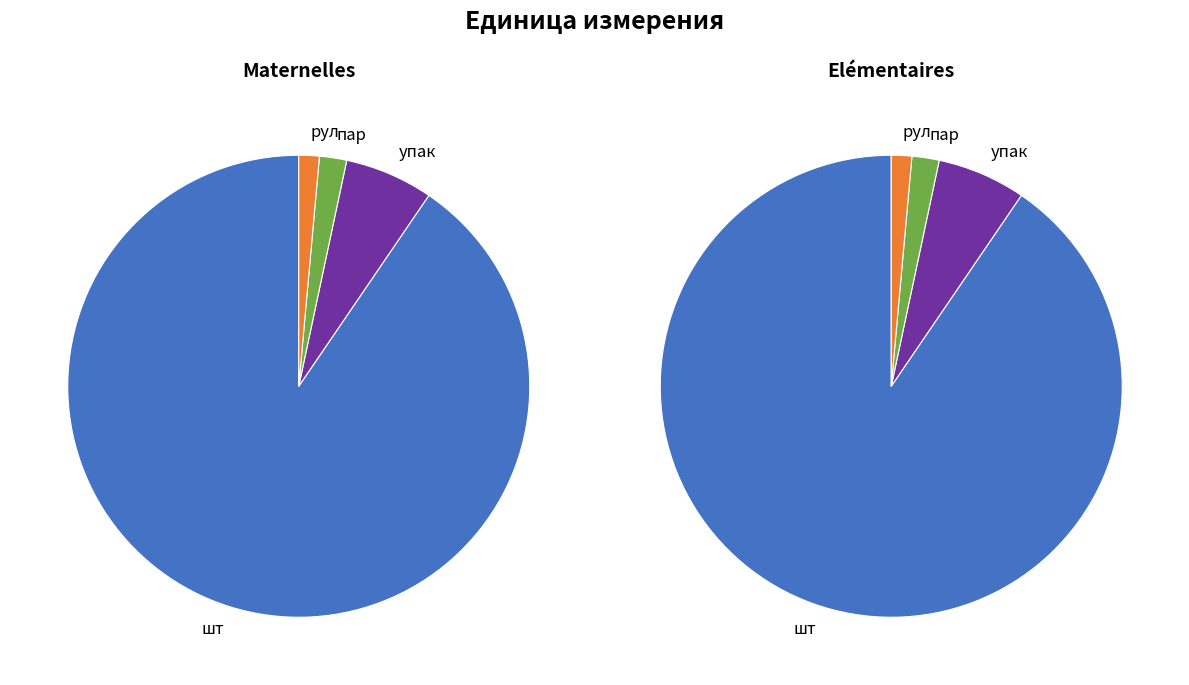

Which has a higher value, шт or пар?

шт